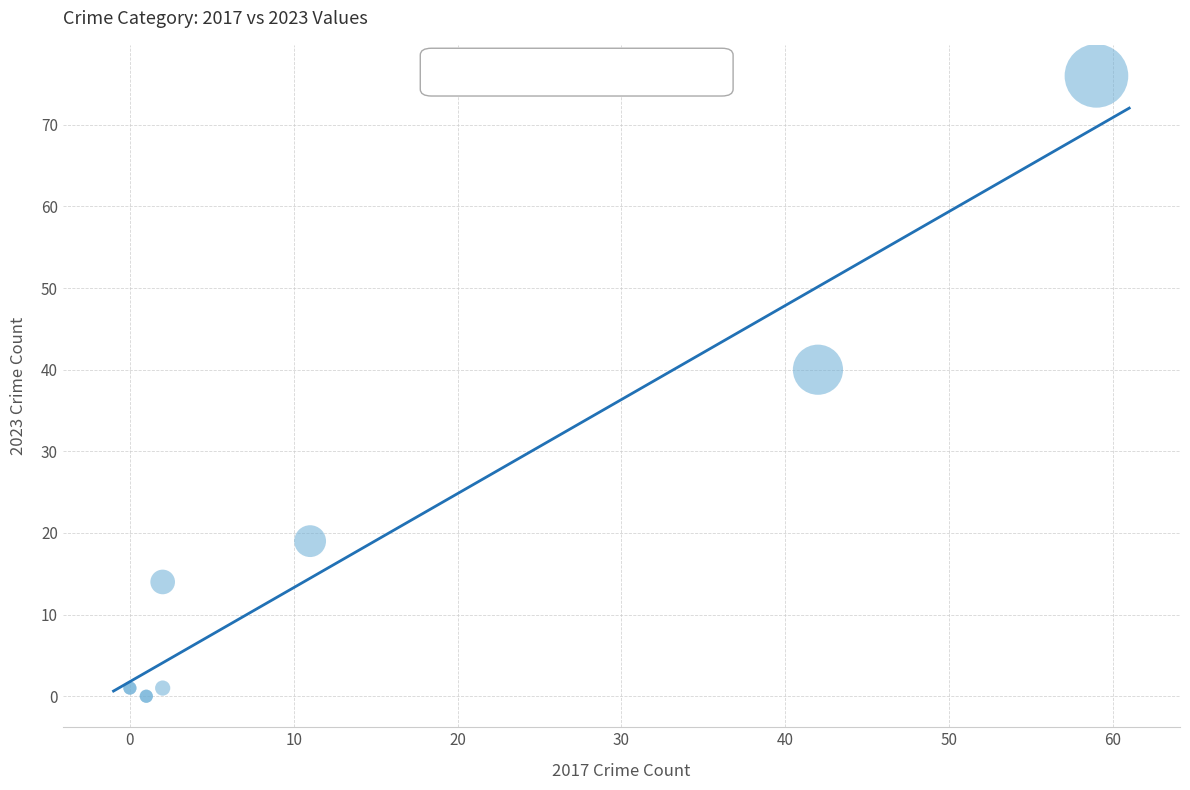

What Y value in the scatter plot is closest to 38?

40